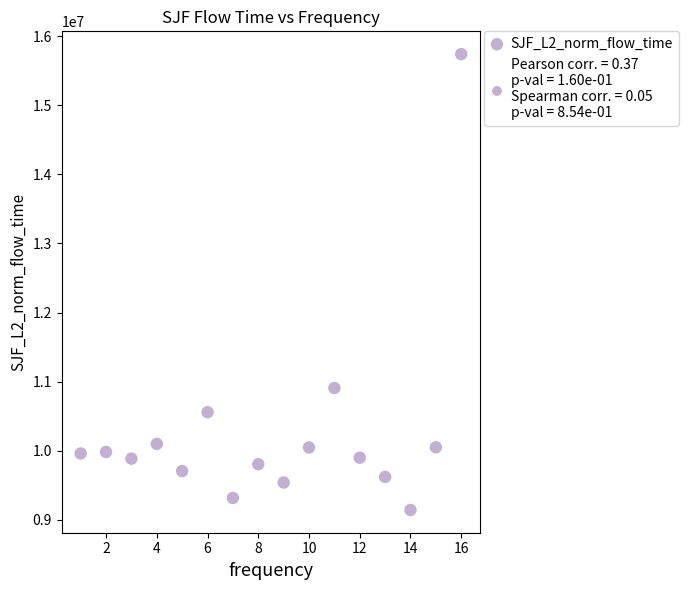

What is the range of X values (max minus min)?

15.0